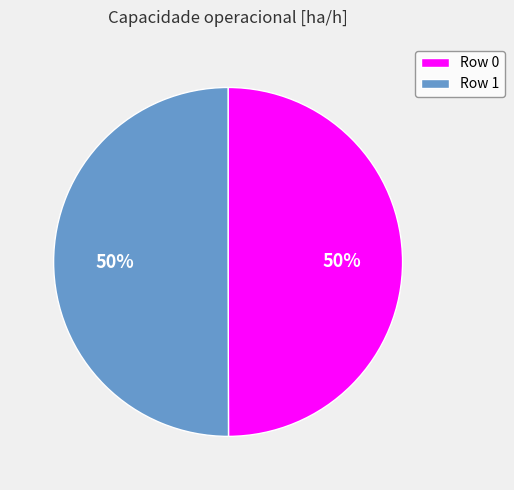

To the nearest percent, what is the combined percentage of Row 1 and Row 0?

100%